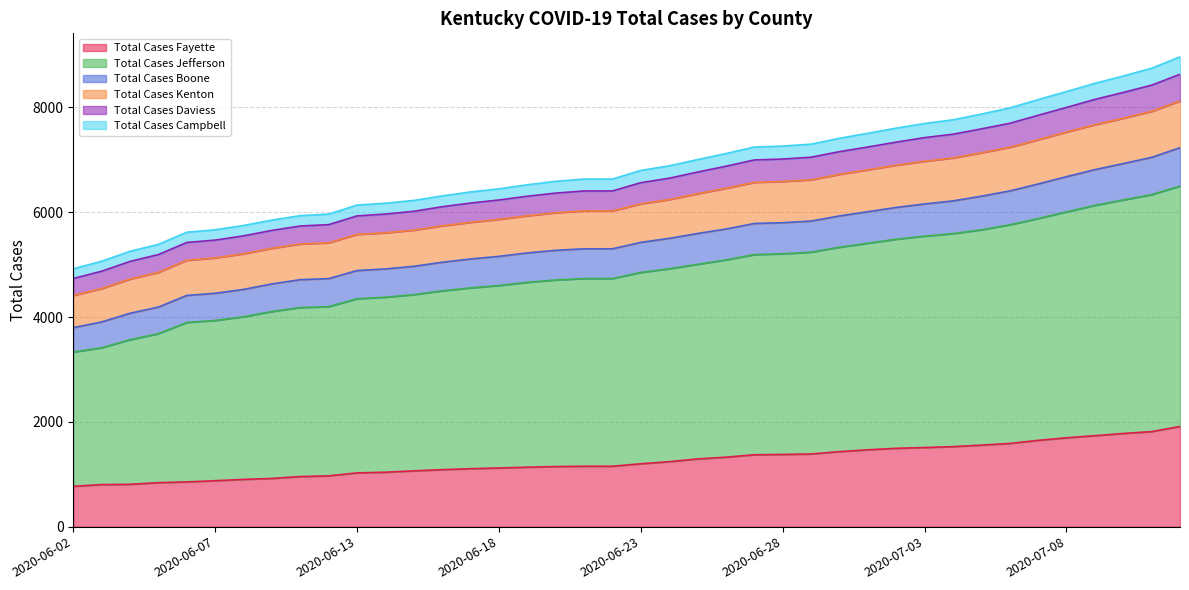

The value of Total Cases Fayette at 2020-06-03 is 352. True or false?

False